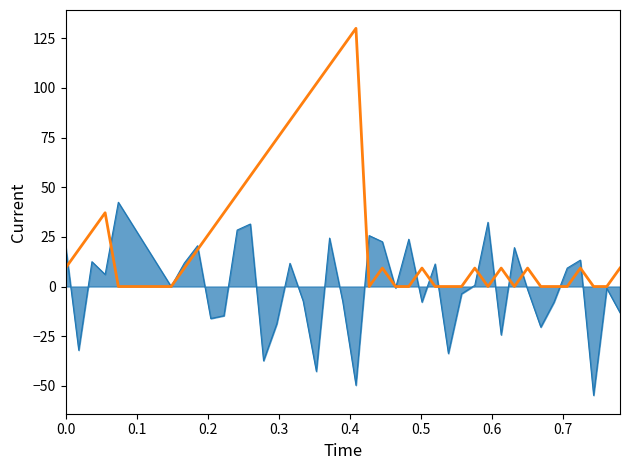

Rank the series by their maximum value, from highest to lowest.

Streak, Batting Average1